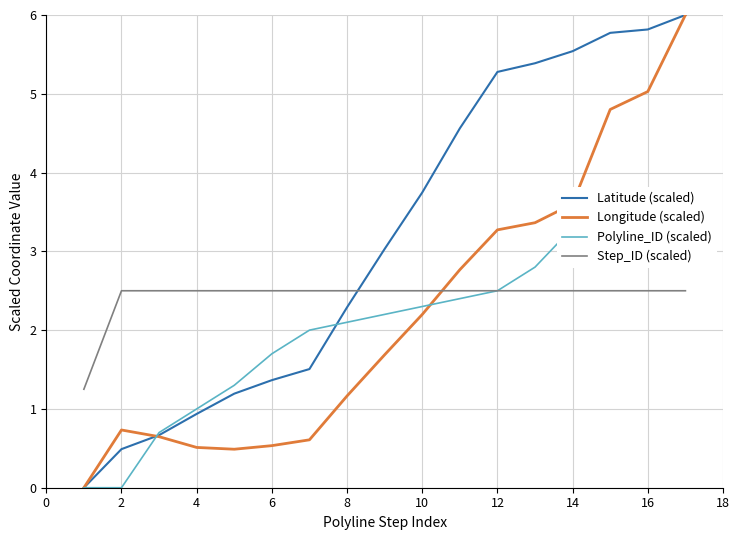

How many values in the Polyline_ID (scaled) series exceed 2?

10